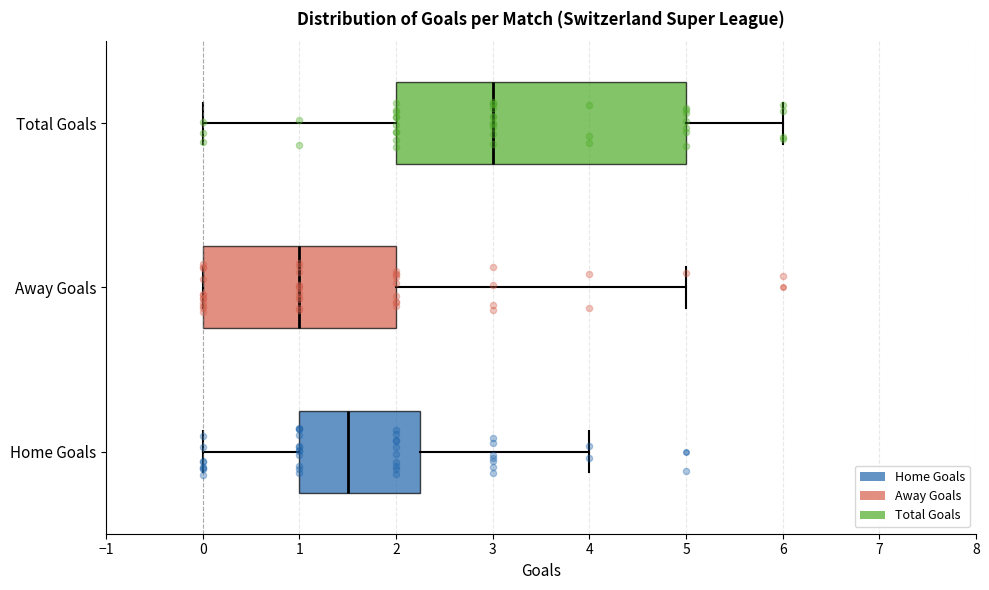

Which box is the widest, from its left edge to its right edge?

Total Goals